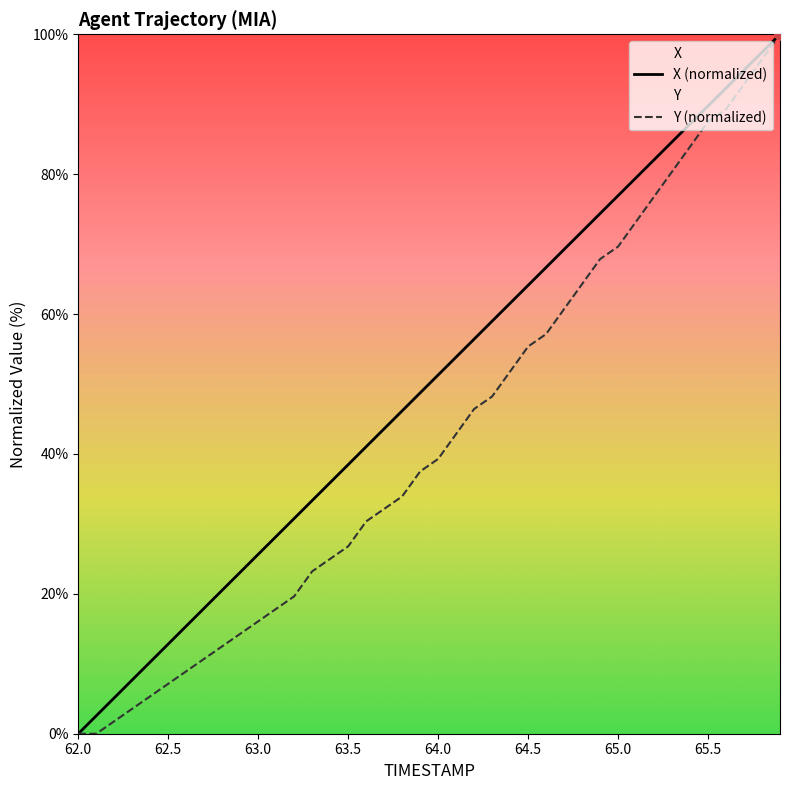

Which series has the largest total across all categories?

X (normalized)